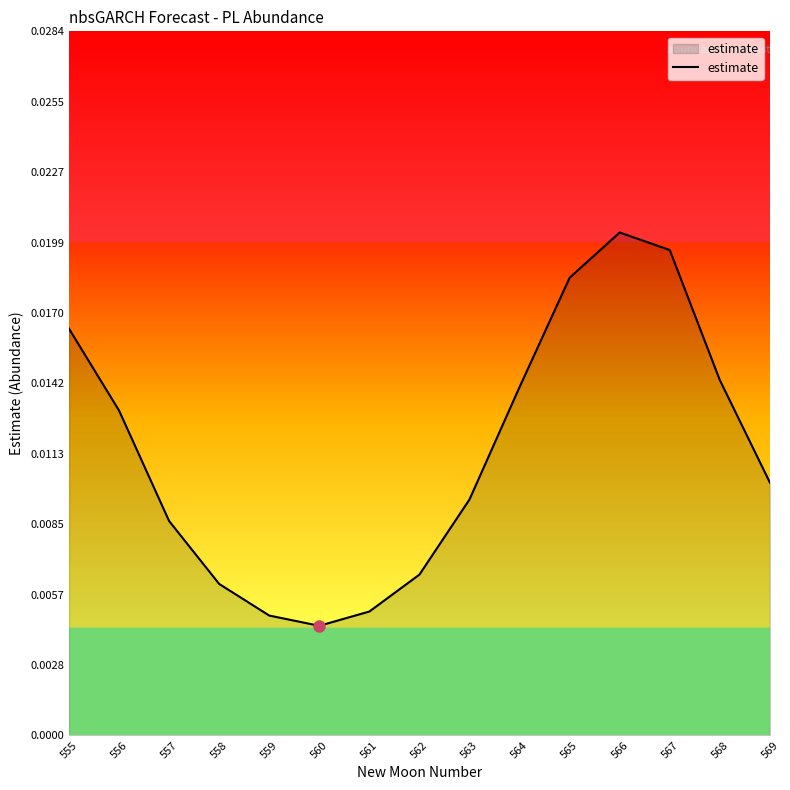

Which has a higher value, 561 or 556?

556